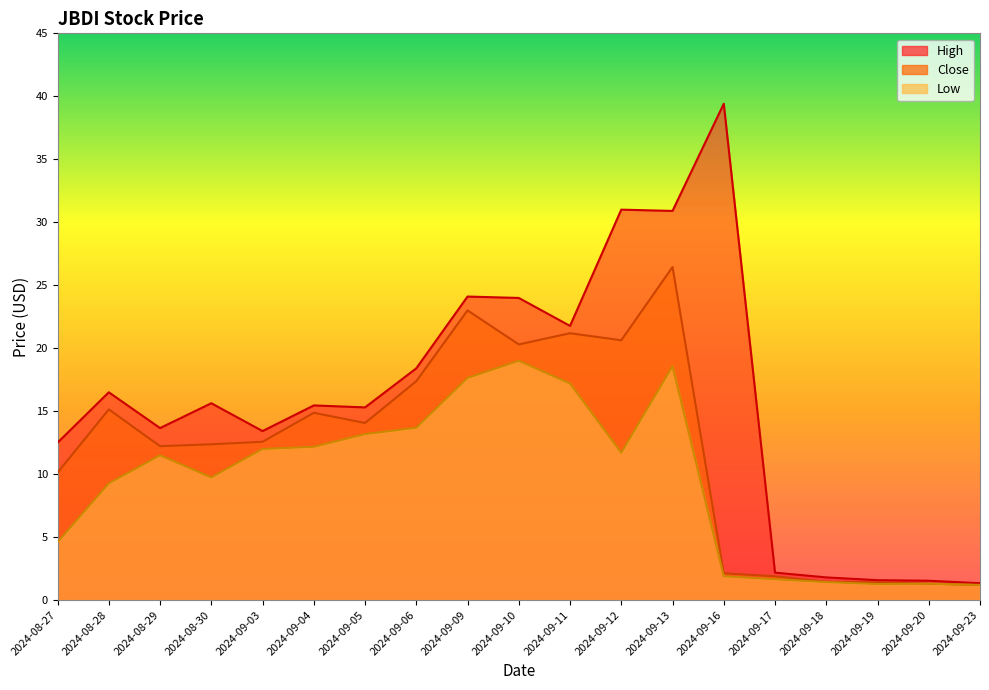

How many lines are shown in the chart?

3